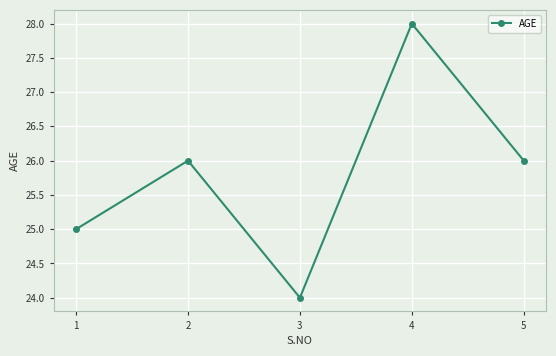

Reading right to left, what are all the values shown in this chart?

26	28	24	26	25